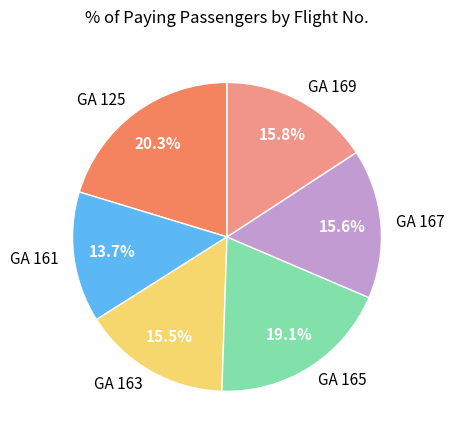

How much of the chart is everything except GA 125?

79.7%